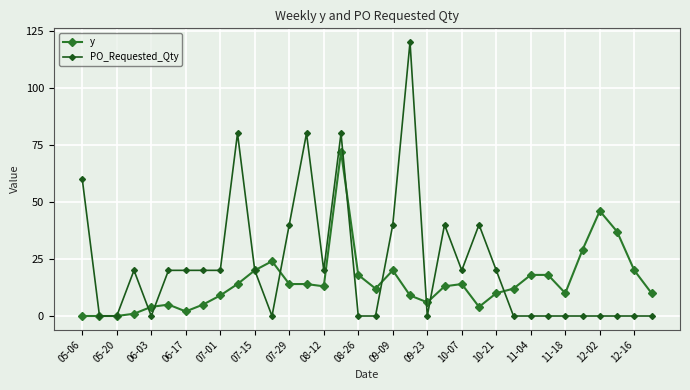

Which series has the largest range (max minus min)?

PO_Requested_Qty